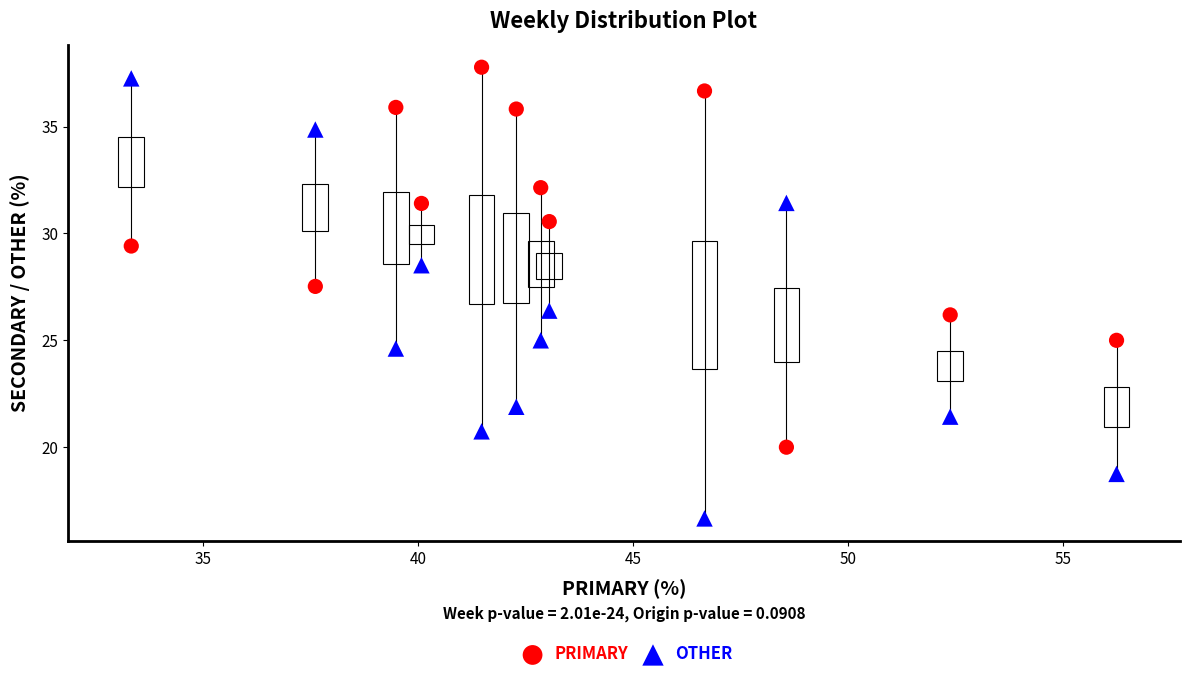

Across all data points, what is the range of Y values (max minus min)?

21.1